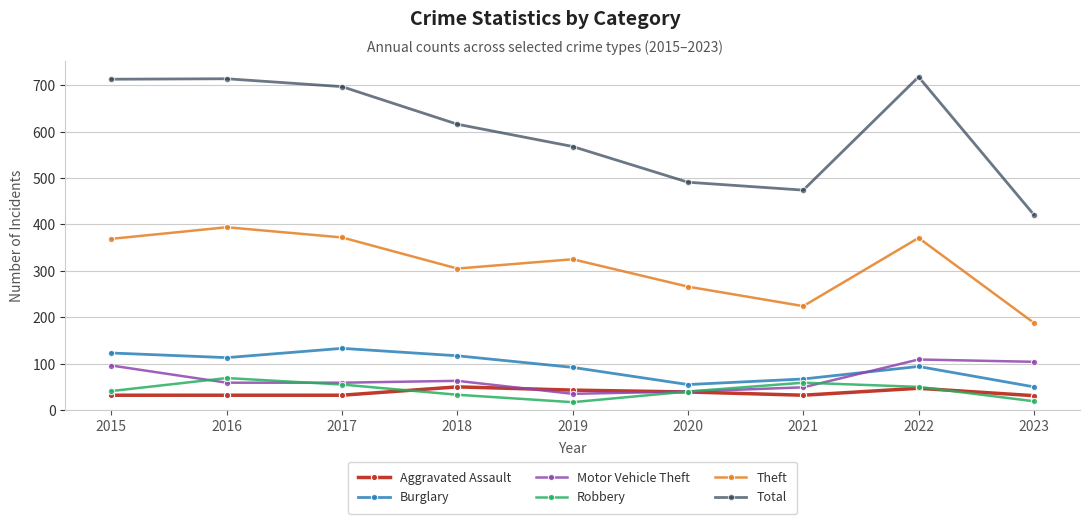

What is the difference between the second highest and minimum values in the Theft series?

184